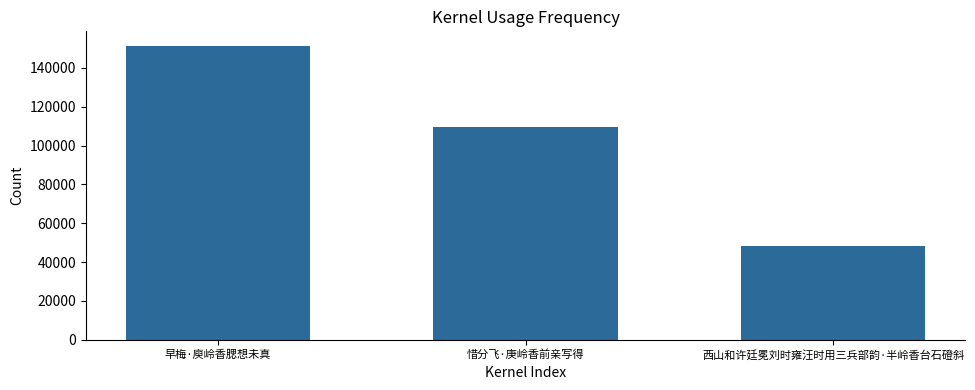

Rank the categories by value from highest to lowest.

早梅·庾岭香腮想未真, 惜分飞·庚岭香前亲写得, 西山和许廷冕刘时雍汪时用三兵部韵·半岭香台石磴斜